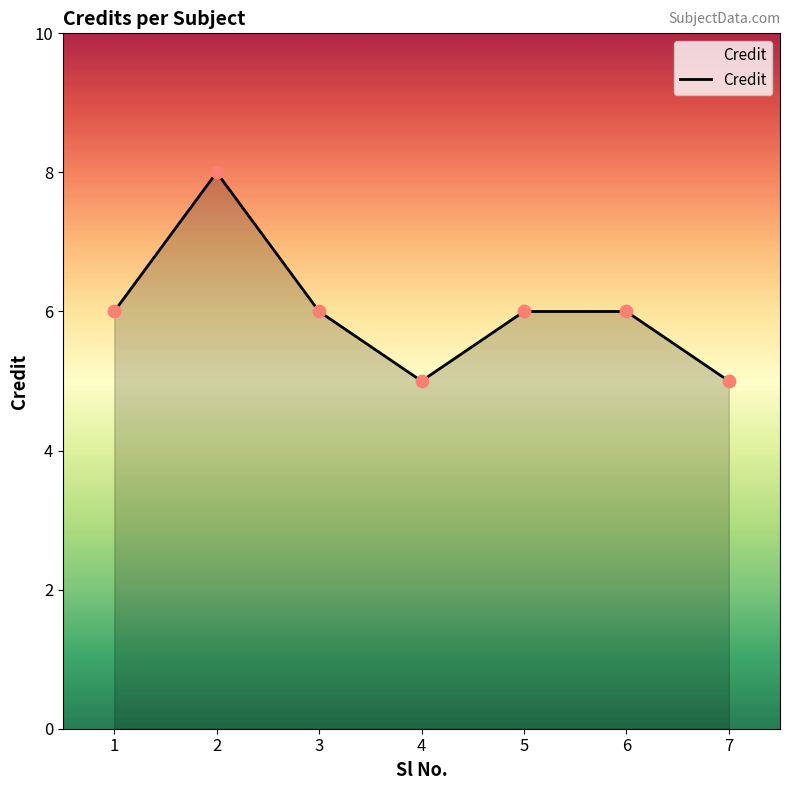

Between 1 and 2, which is larger?

2